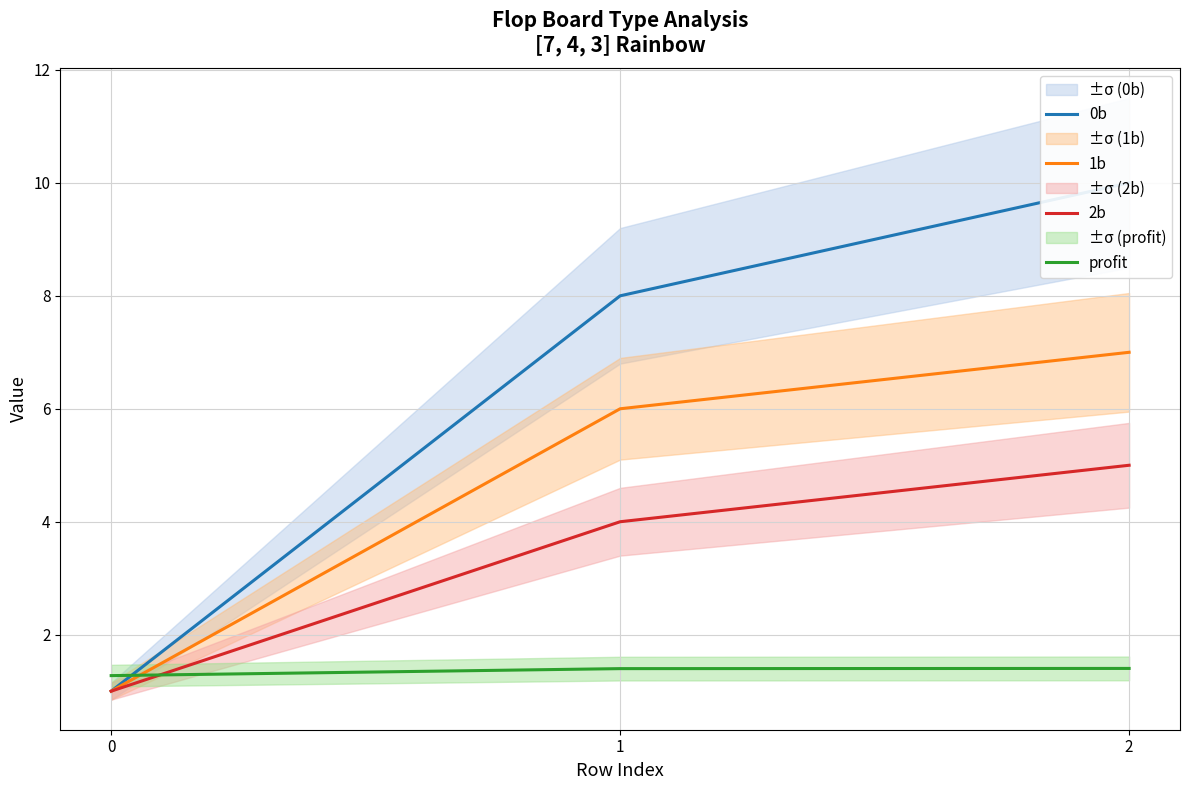

True or false: 0b has a value of 1.7 at 0.

False